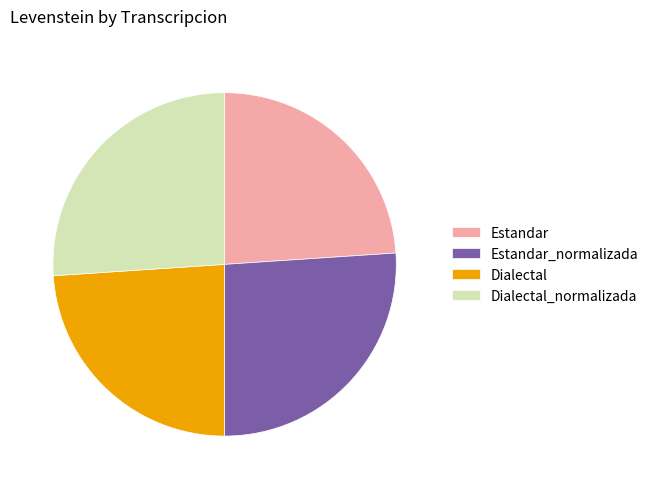

How many slices are in this pie chart?

4